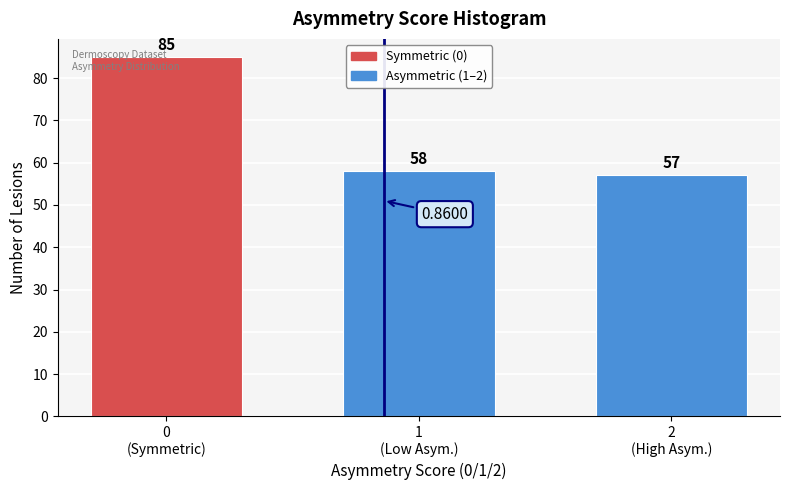

What is the average value?

67